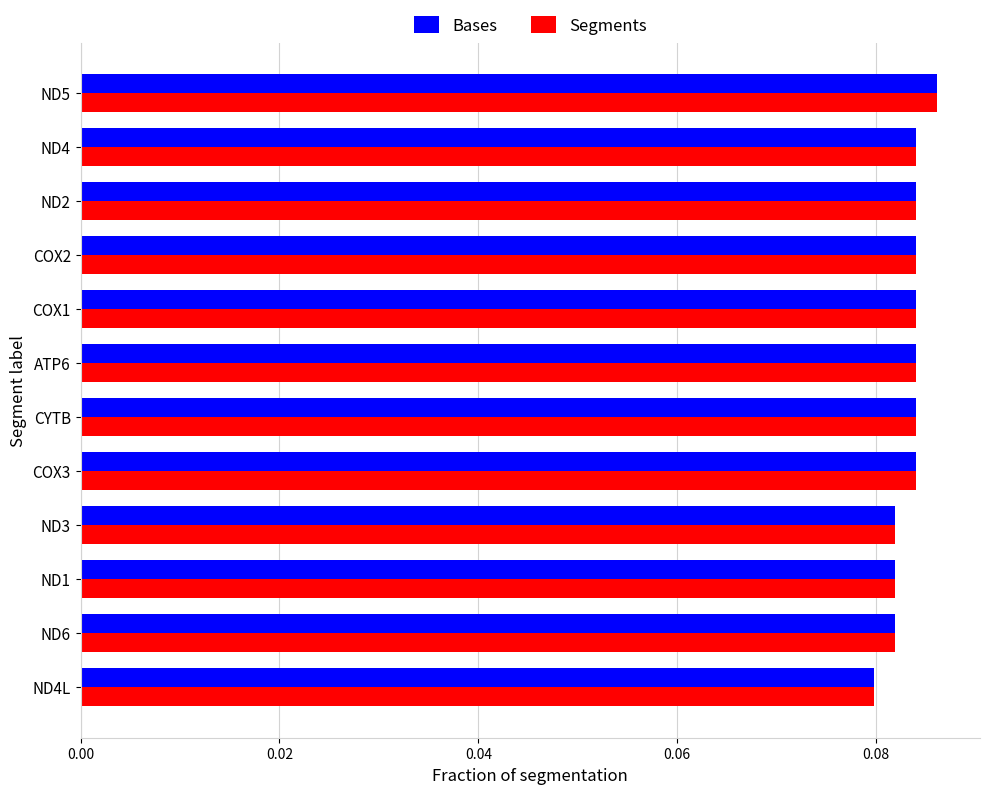

Which label corresponds to the largest value in the chart?

ND5